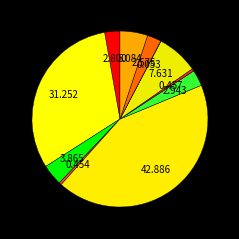

To the nearest percent, what is the combined percentage of 16 นิ้ว (ติดเพดาน) and 14 นิ้ว (ติดผนัง)?

3%